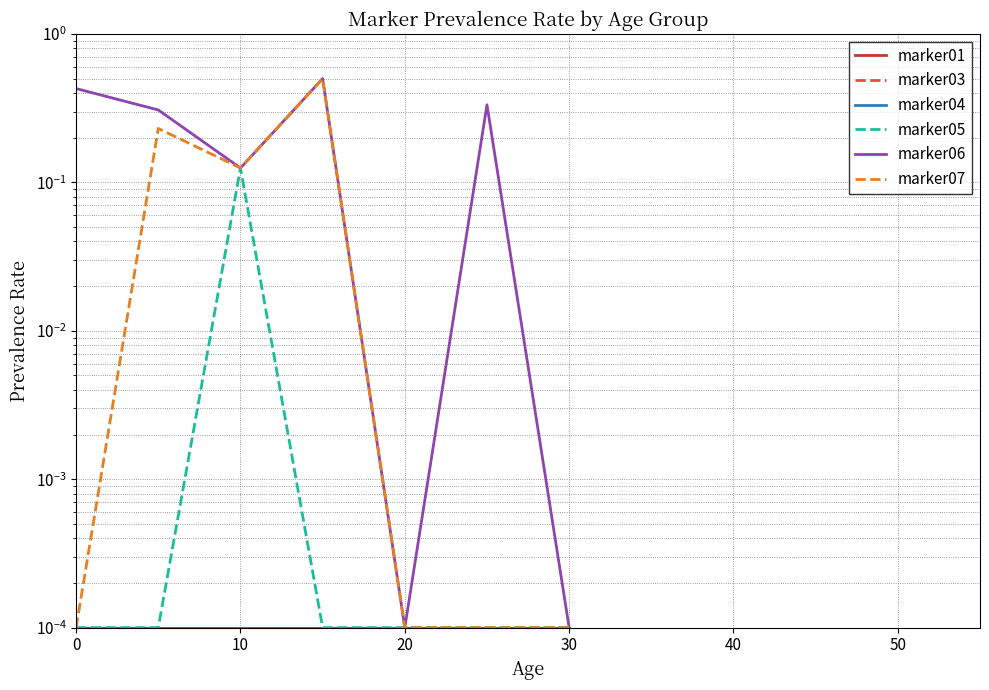

True or false: marker06 and marker03 cross at least once.

False